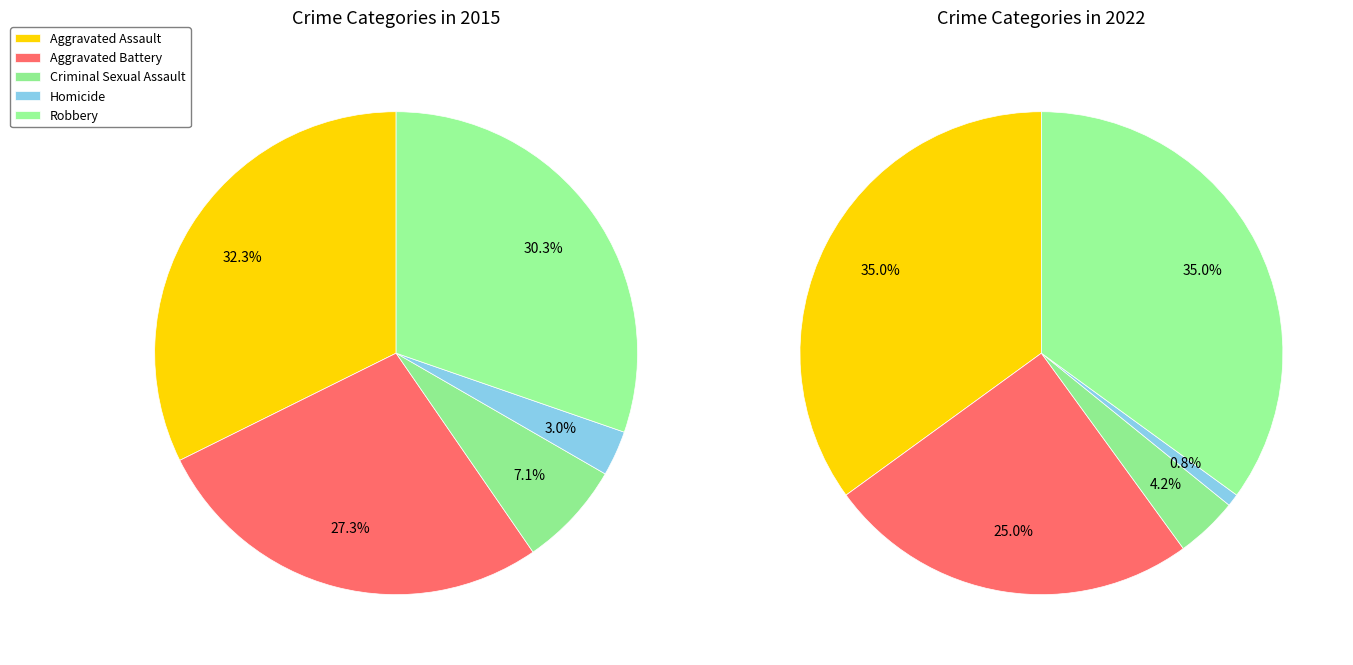

Is it true that Criminal Sexual Assault is 19% of the pie?

False